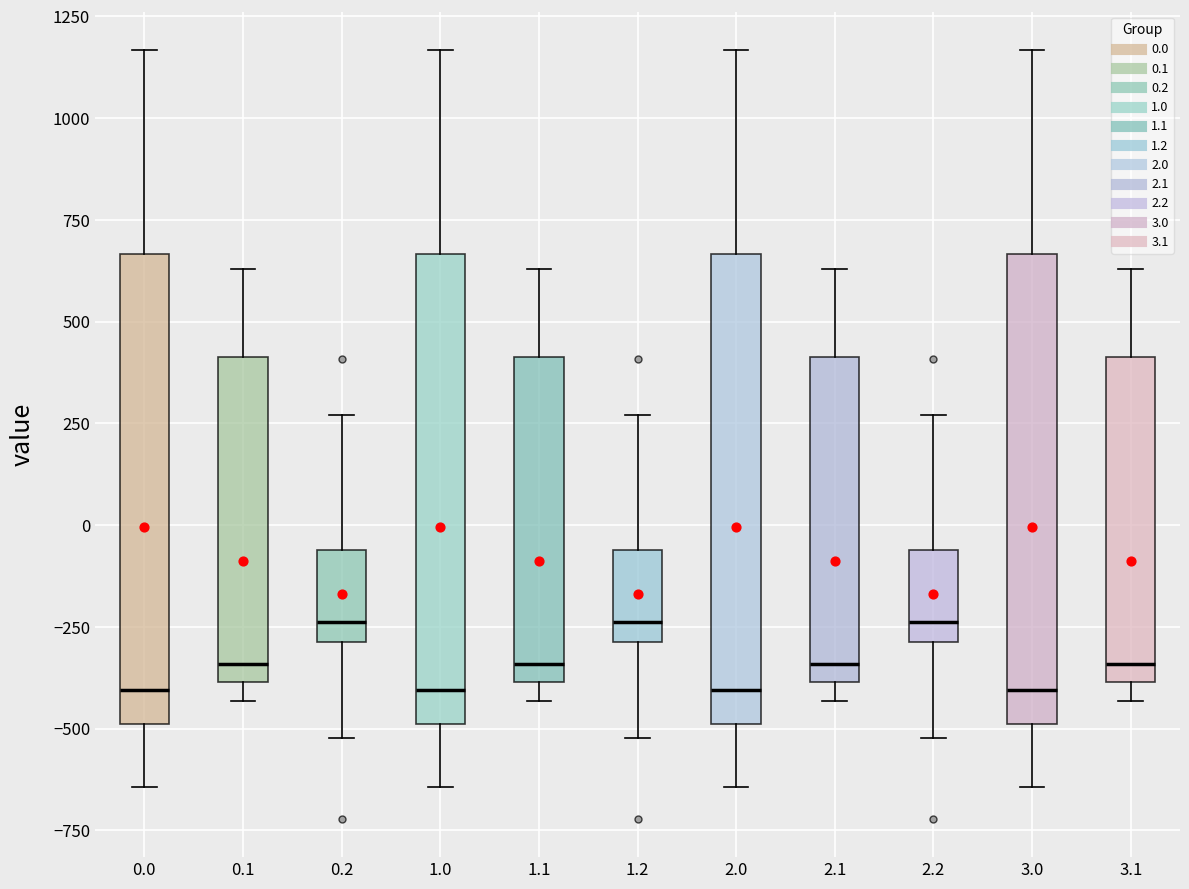

Reading left to right, read every box against the y-axis: the position of its median line, the range the box covers, and the ends of its whiskers. The values are not printed on the chart, so give them approximately, as read against the axis.

0.0: median -400, box -500 to 650, whiskers -650 to 1150
0.1: median -350, box -400 to 400, whiskers -450 to 650
0.2: median -250, box -300 to -50, whiskers -500 to 250
1.0: median -400, box -500 to 650, whiskers -650 to 1150
1.1: median -350, box -400 to 400, whiskers -450 to 650
1.2: median -250, box -300 to -50, whiskers -500 to 250
2.0: median -400, box -500 to 650, whiskers -650 to 1150
2.1: median -350, box -400 to 400, whiskers -450 to 650
2.2: median -250, box -300 to -50, whiskers -500 to 250
3.0: median -400, box -500 to 650, whiskers -650 to 1150
3.1: median -350, box -400 to 400, whiskers -450 to 650